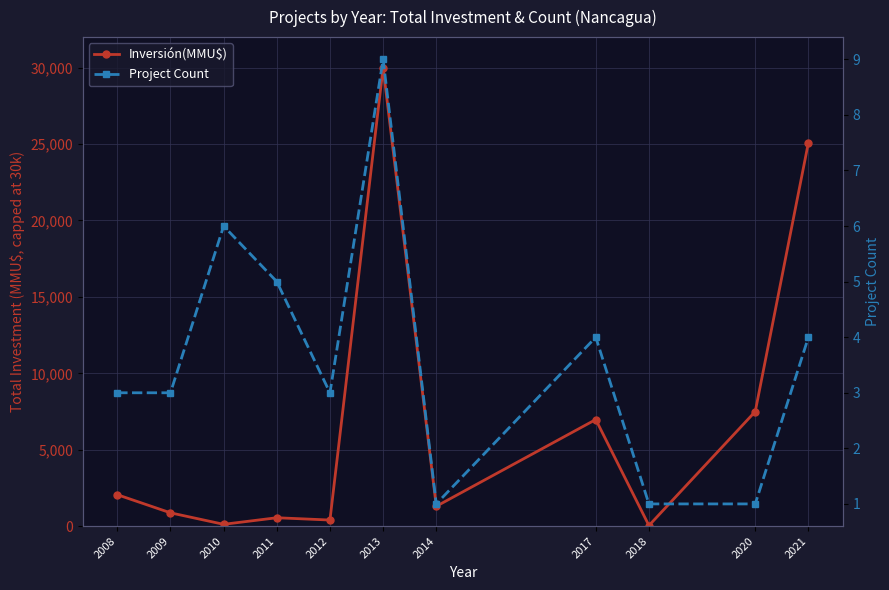

True or false: Project Count has a value of 1 at 2009.

False